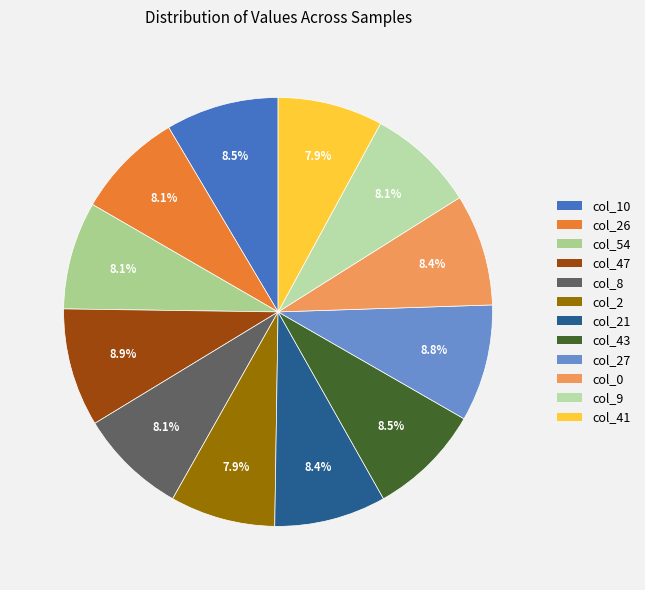

How many slices are in this pie chart?

12